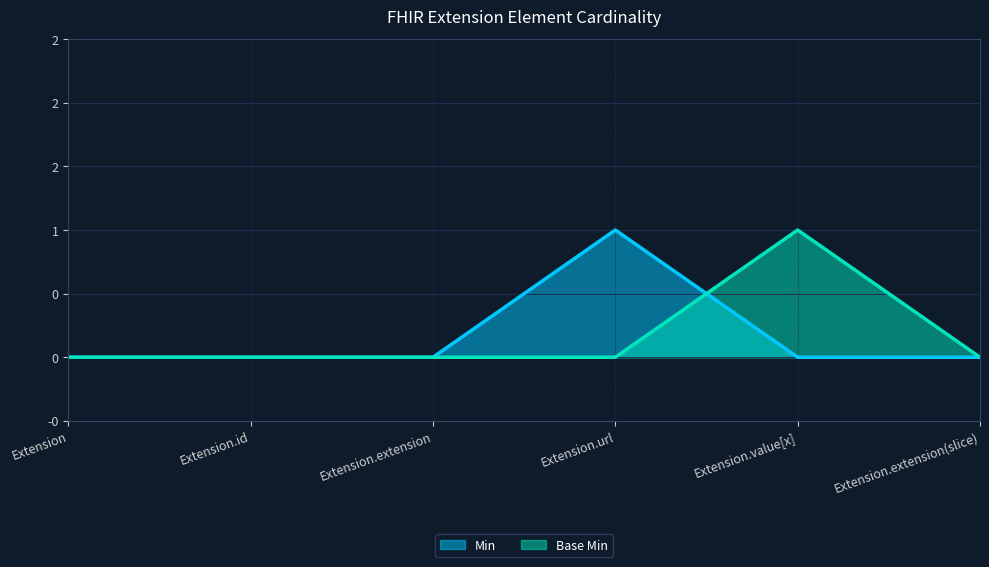

What is the label of the 6th point from the left?

Extension.extension(slice)